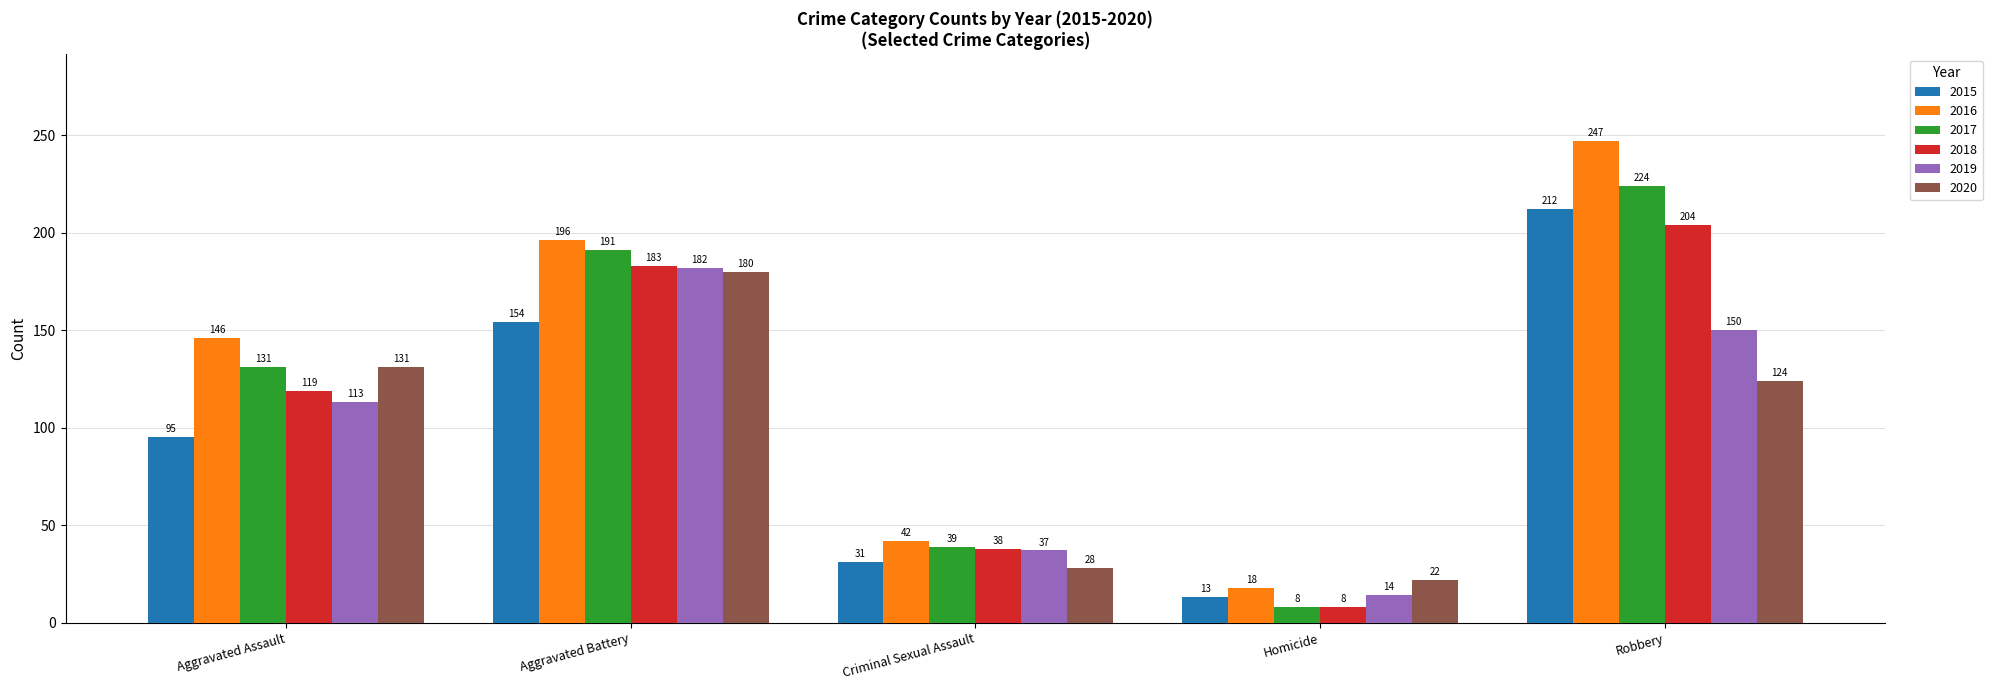

What is the lowest value of the 2016 series?

18